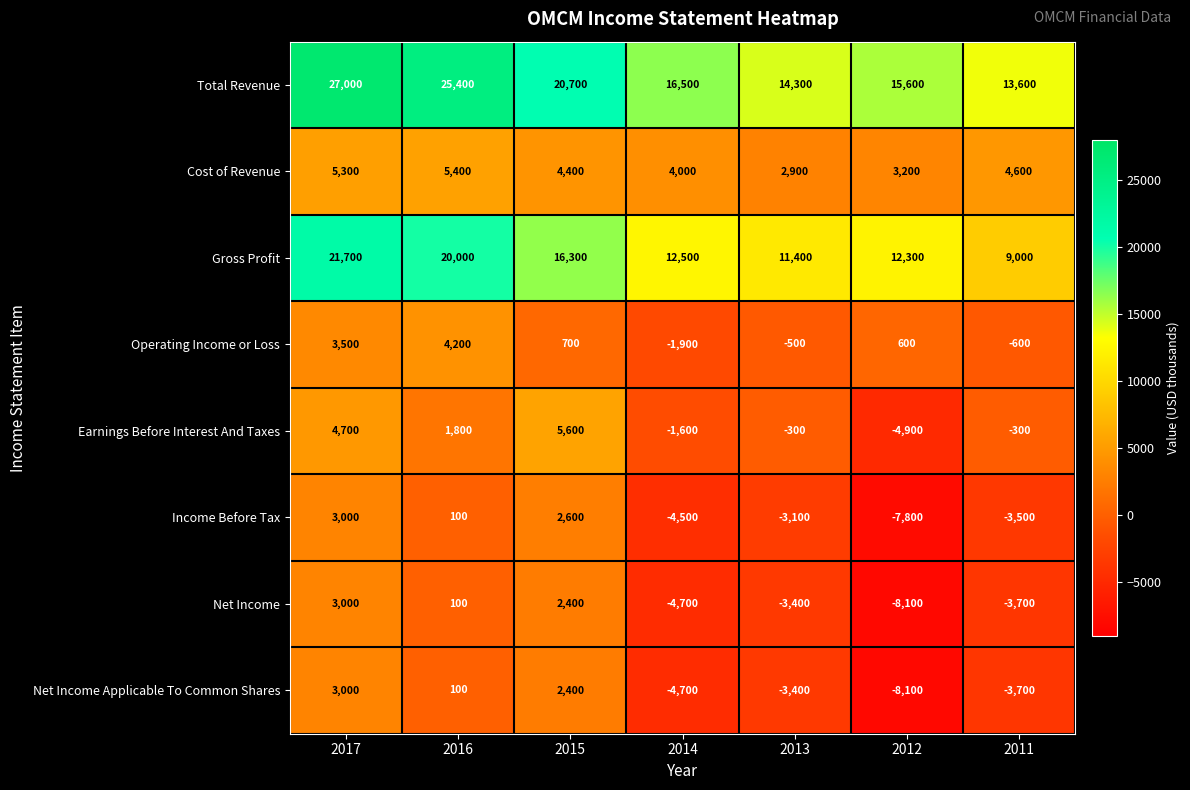

What is the difference between the second highest and second lowest values in the Cost of Revenue series?

2100